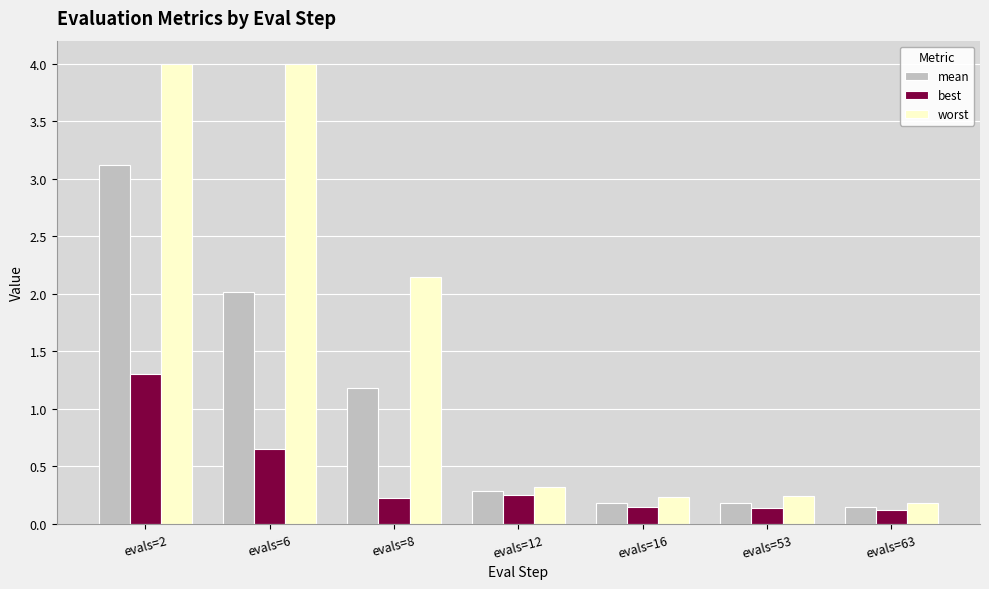

Are the bars grouped side by side (vs. stacked)?

Yes